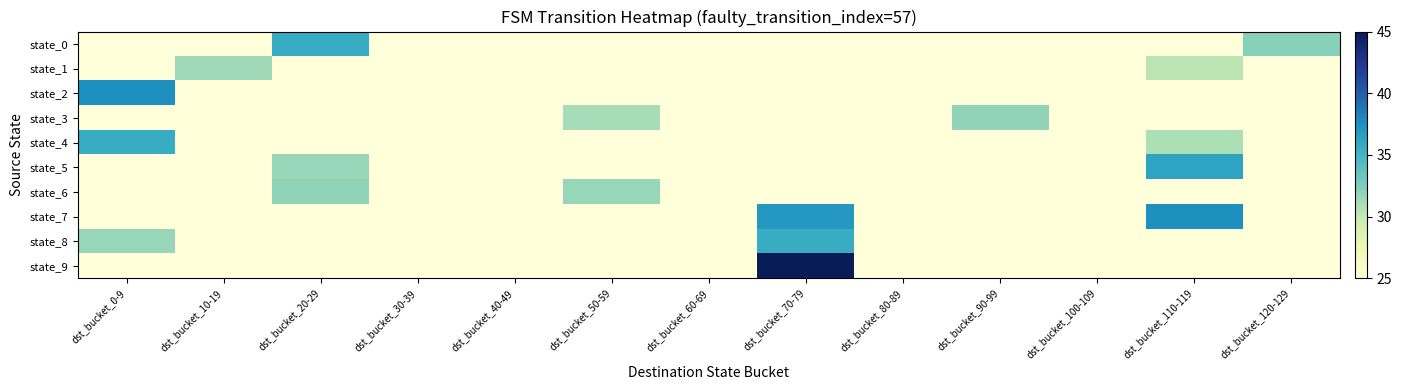

Which series changed the most between dst_bucket_10-19 and dst_bucket_30-39?

state_1